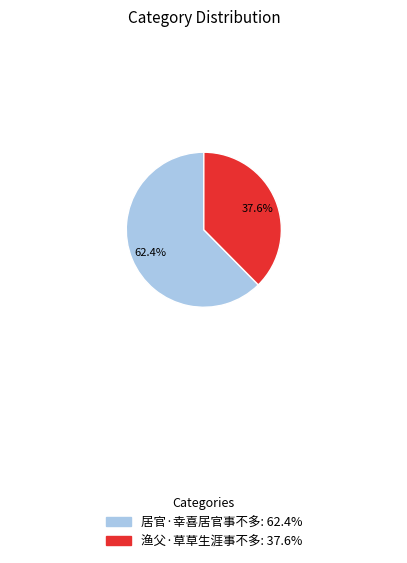

What is the smallest slice in the pie chart?

渔父·草草生涯事不多